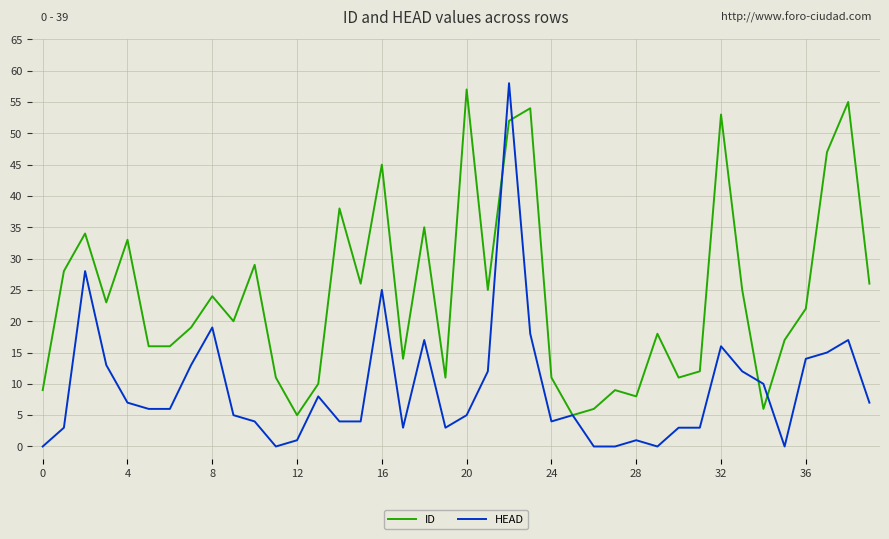

After their last crossing, which series has the higher values: ID or HEAD?

ID